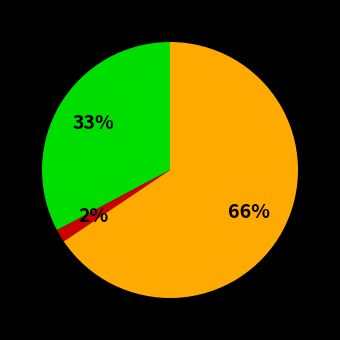

To the nearest percent, what is the average slice percentage?

33%